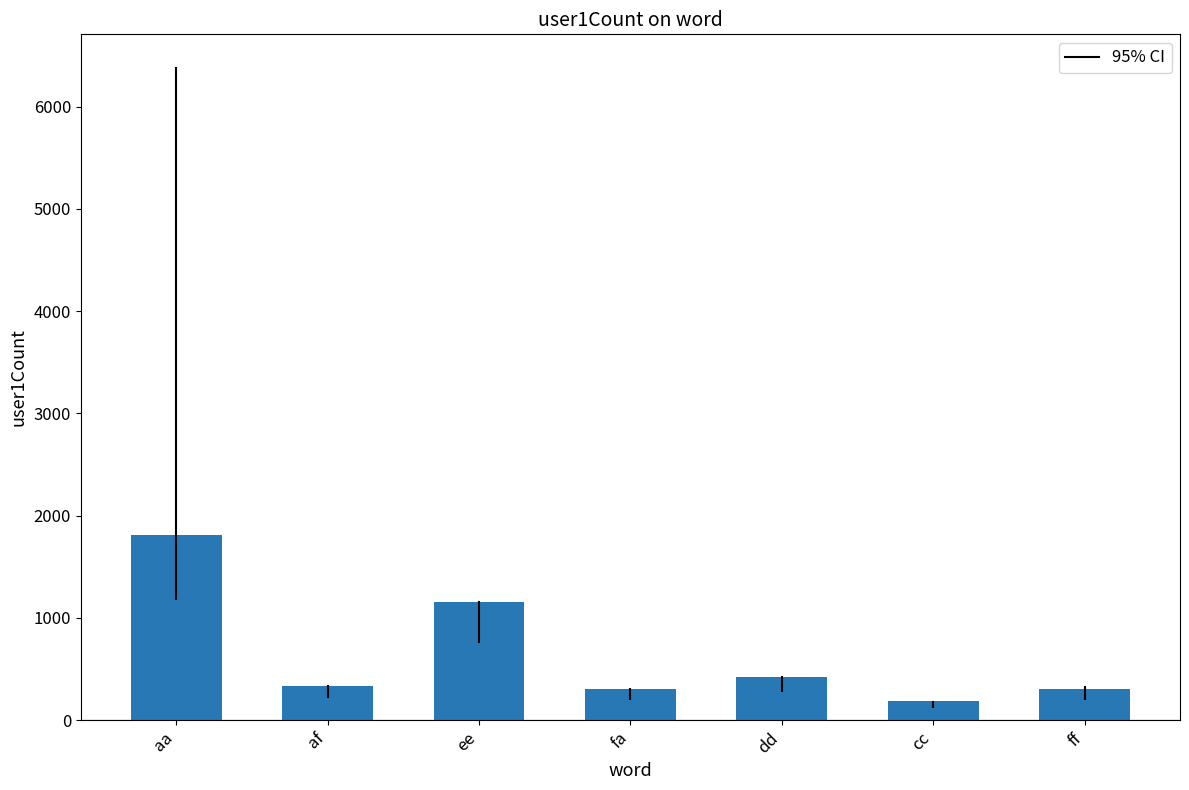

The chart shows a value of 1158 at ee. True or false?

True